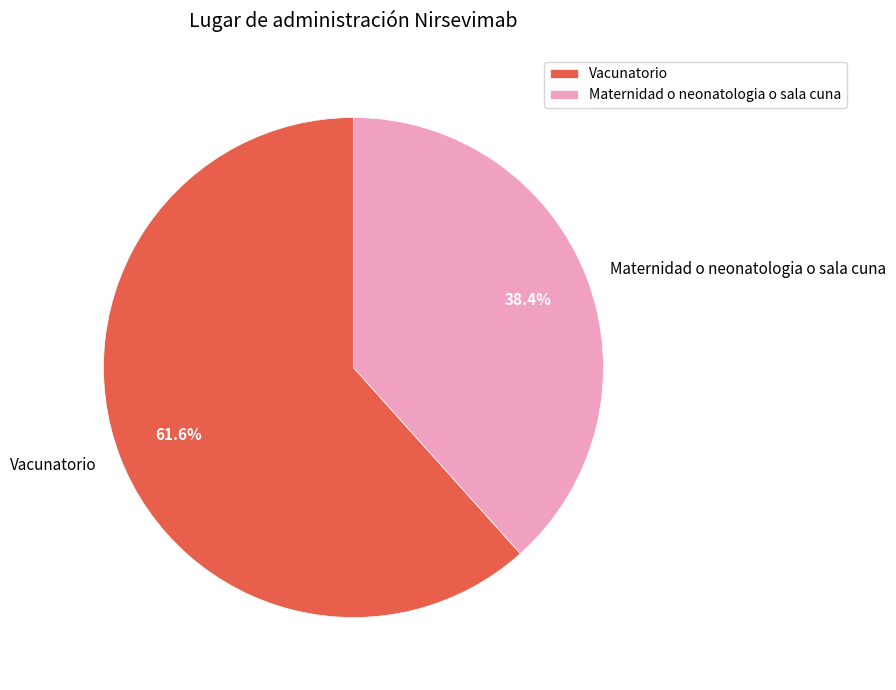

To the nearest percent, what is the difference between the Maternidad o neonatologia o sala cuna and Vacunatorio slice percentages?

23%